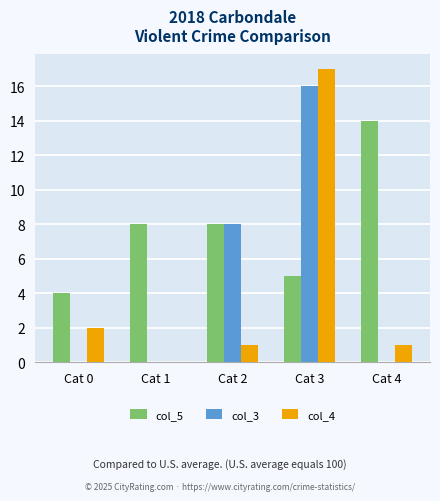

Which series changed the most between Cat 0 and Cat 2?

col_3